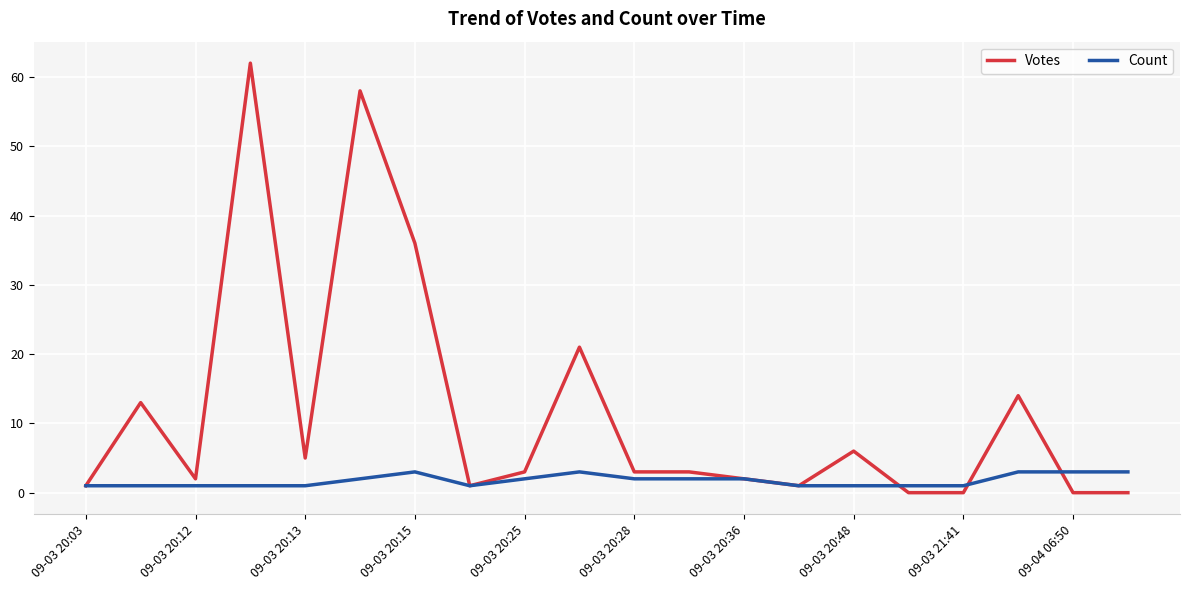

At how many categories does at least one series exceed 10?

6